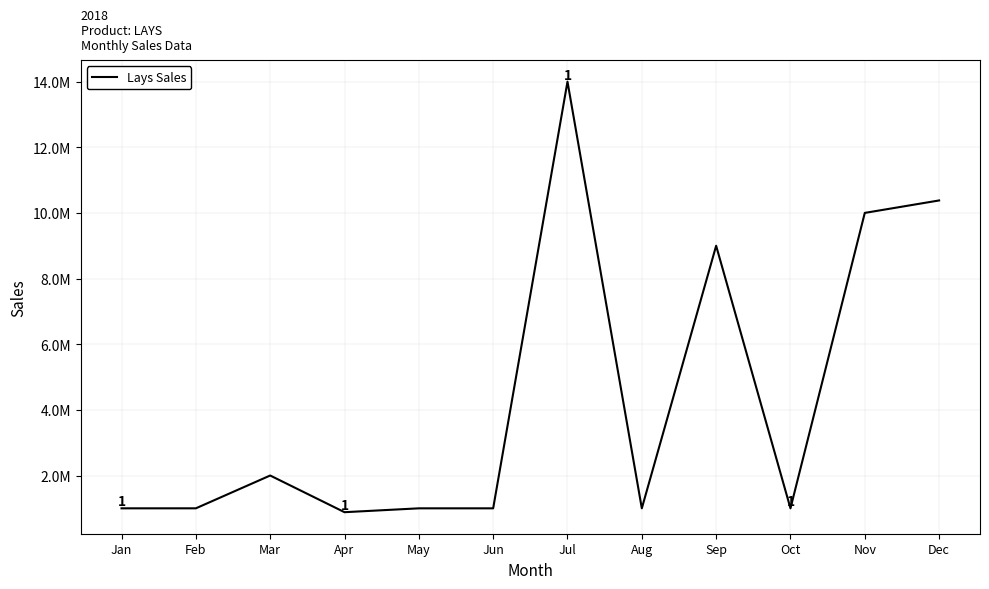

How many points are higher than both their immediate neighbors (excluding endpoints)?

3